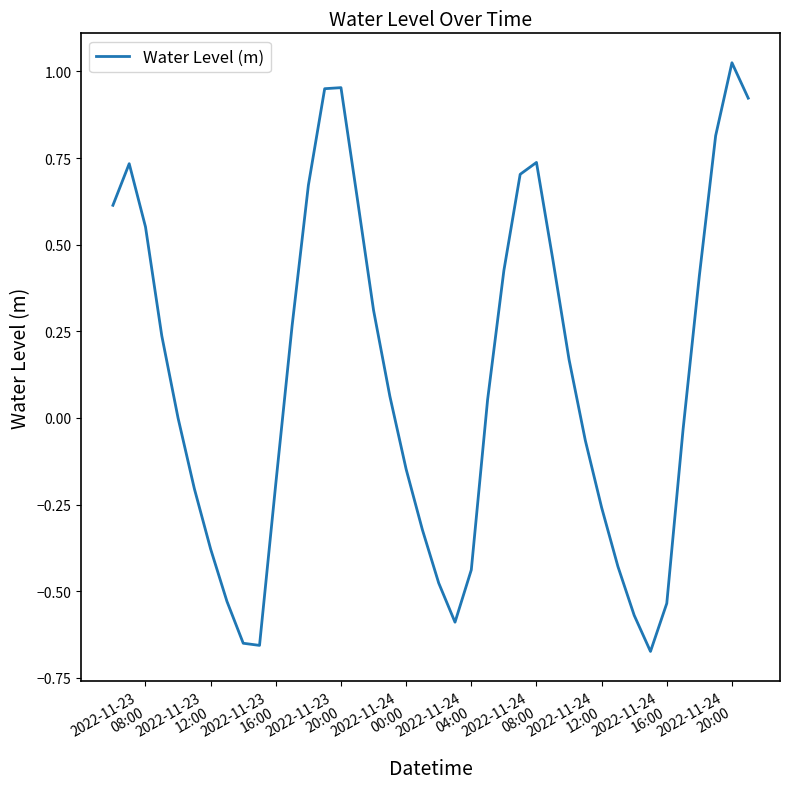

What is the difference between the maximum and minimum values?

1.7